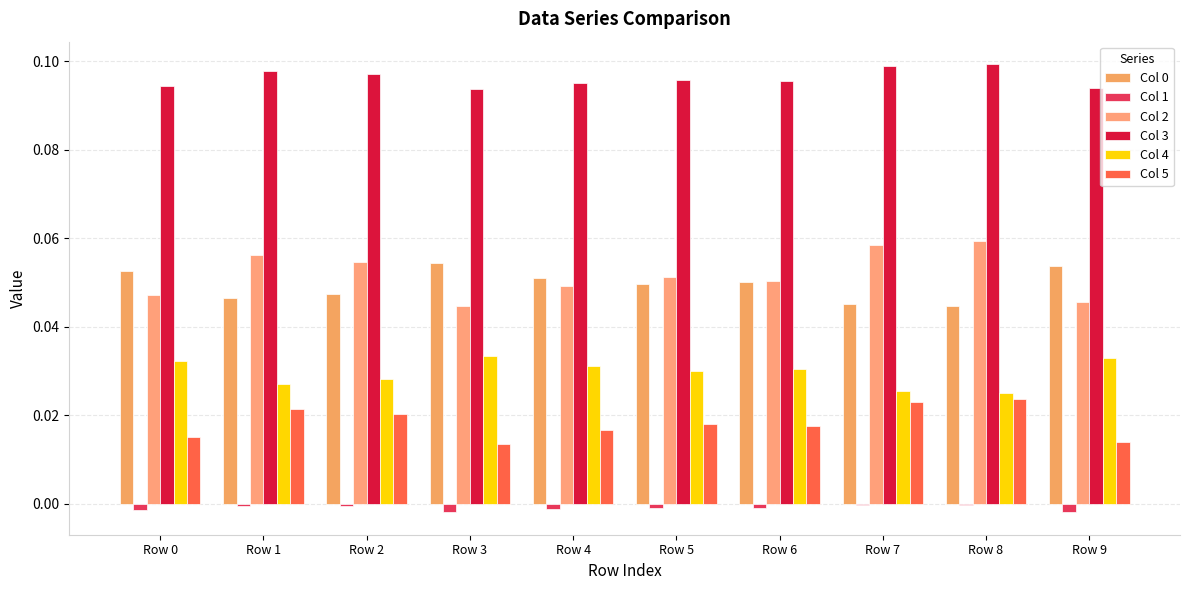

Which series changed the most between Row 4 and Row 9?

Col 2